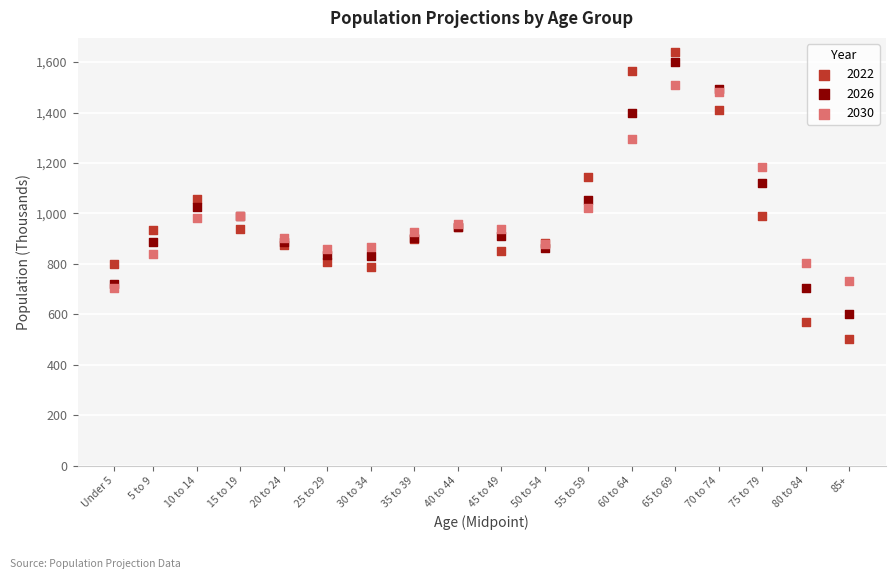

Which series has the widest spread of Y values?

2022